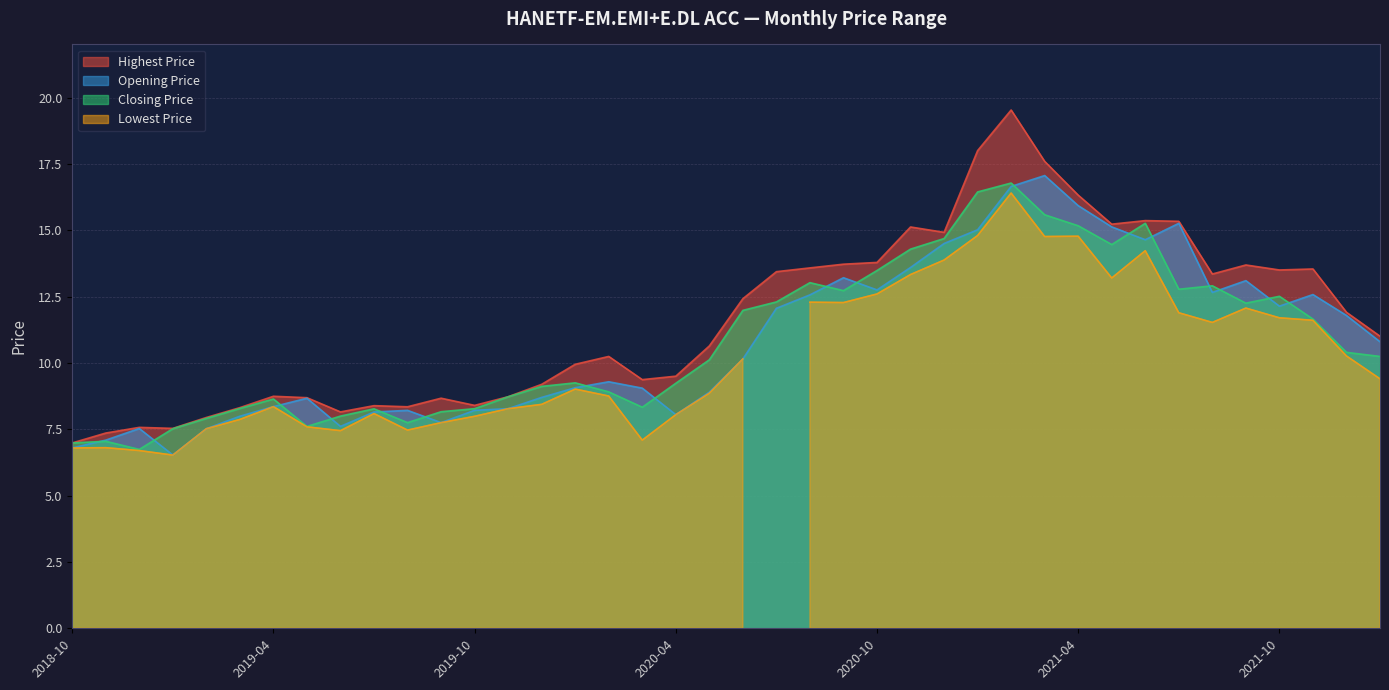

What is the difference between the Closing Price values at 2019-12 and 2020-02?

0.2